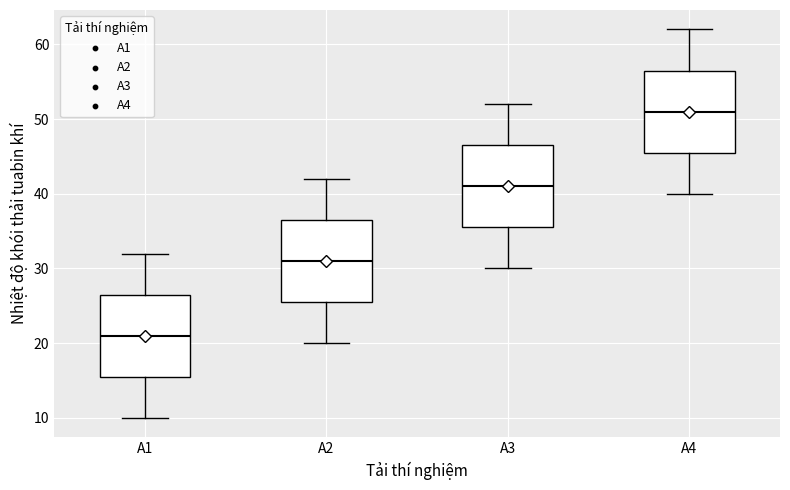

Reading left to right, transcribe this box plot: for each box, give where its median line is, the range the box spans, and where its two whiskers end, as read against the y-axis. The values are not printed on the chart, so give them approximately, as read against the axis.

A1: median 21, box 16 to 27, whiskers 10 to 32
A2: median 31, box 26 to 37, whiskers 20 to 42
A3: median 41, box 36 to 47, whiskers 30 to 52
A4: median 51, box 46 to 57, whiskers 40 to 62